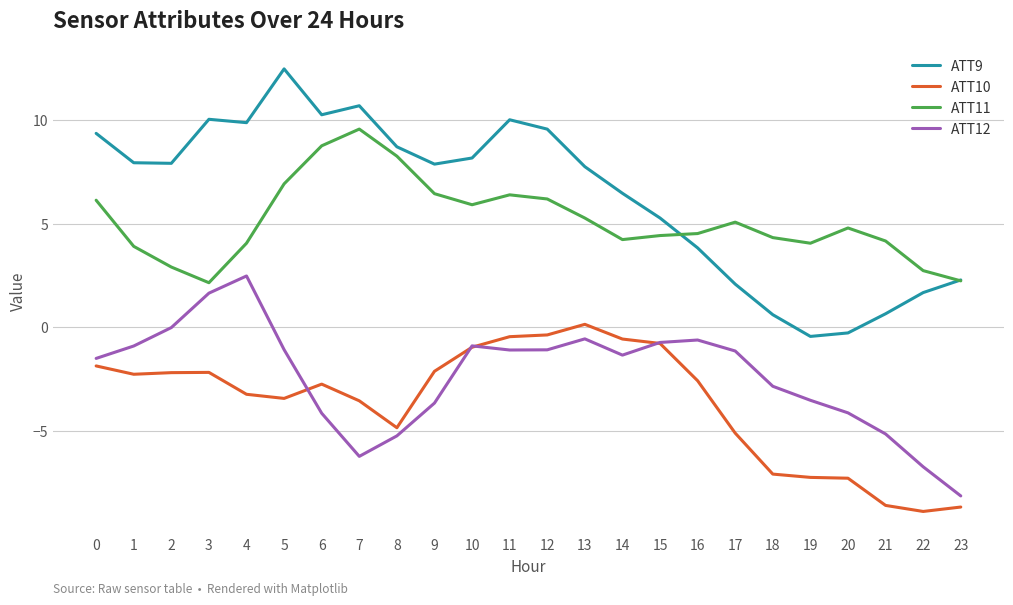

What is the difference between the ATT12 values at 20 and 15?

3.4